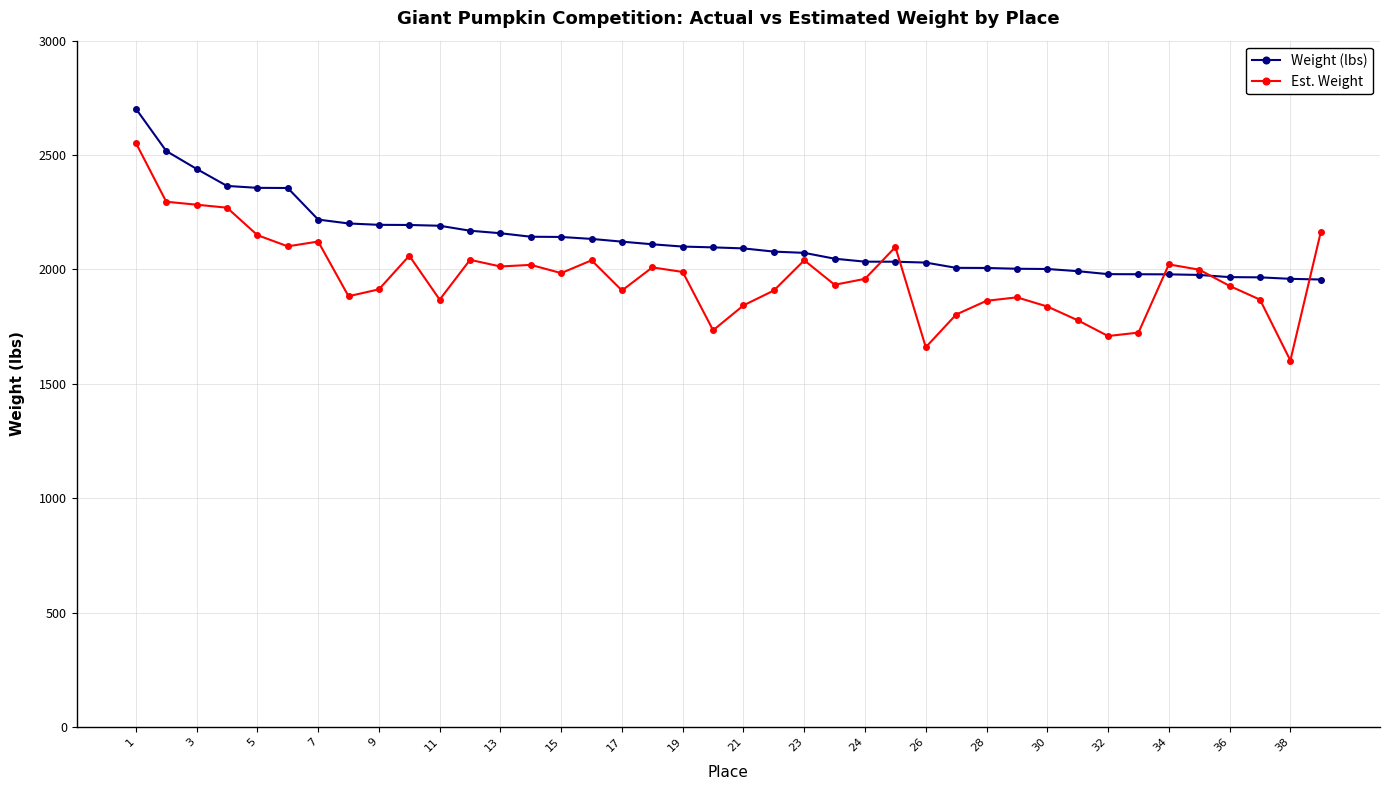

Does the chart display data point markers on the line(s)?

Yes